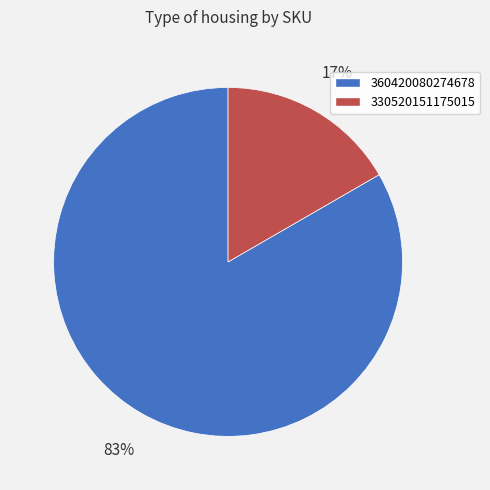

Rank the categories by value from lowest to highest.

330520151175015, 360420080274678